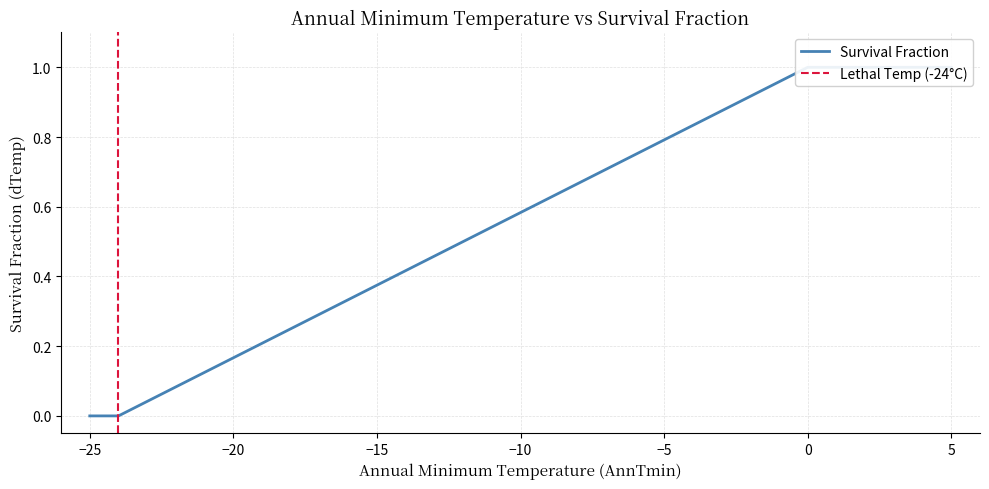

What is the label of the 3rd point from the left?

−20